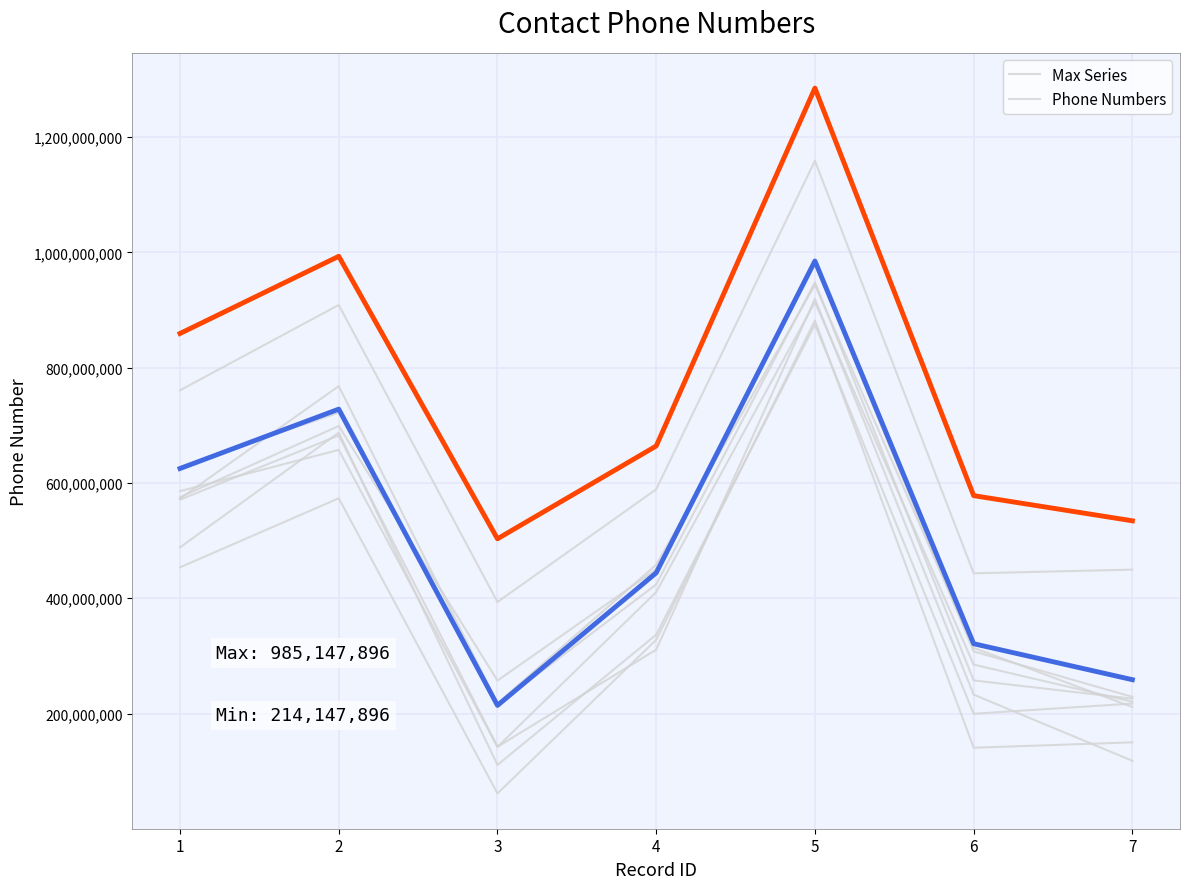

At which category is the sum across all series the highest?

5